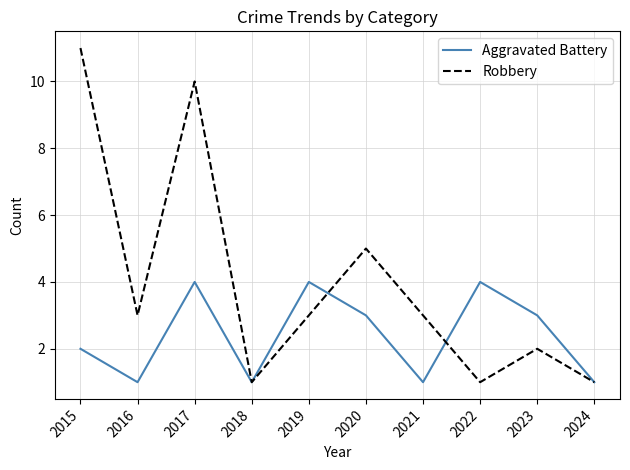

The value of Aggravated Battery at 2017 is 4. True or false?

True